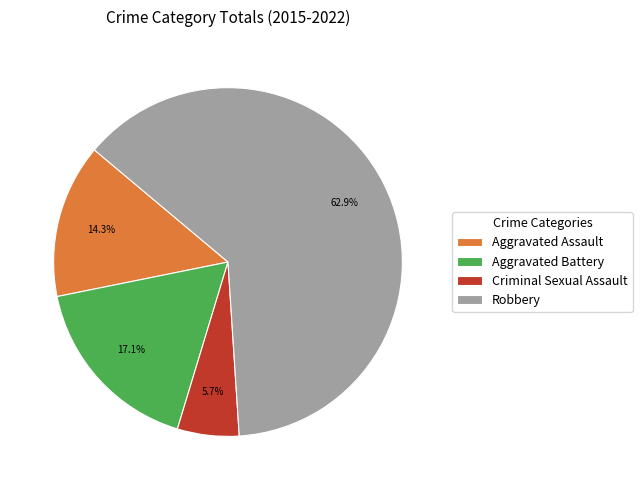

How many slices are in this pie chart?

4